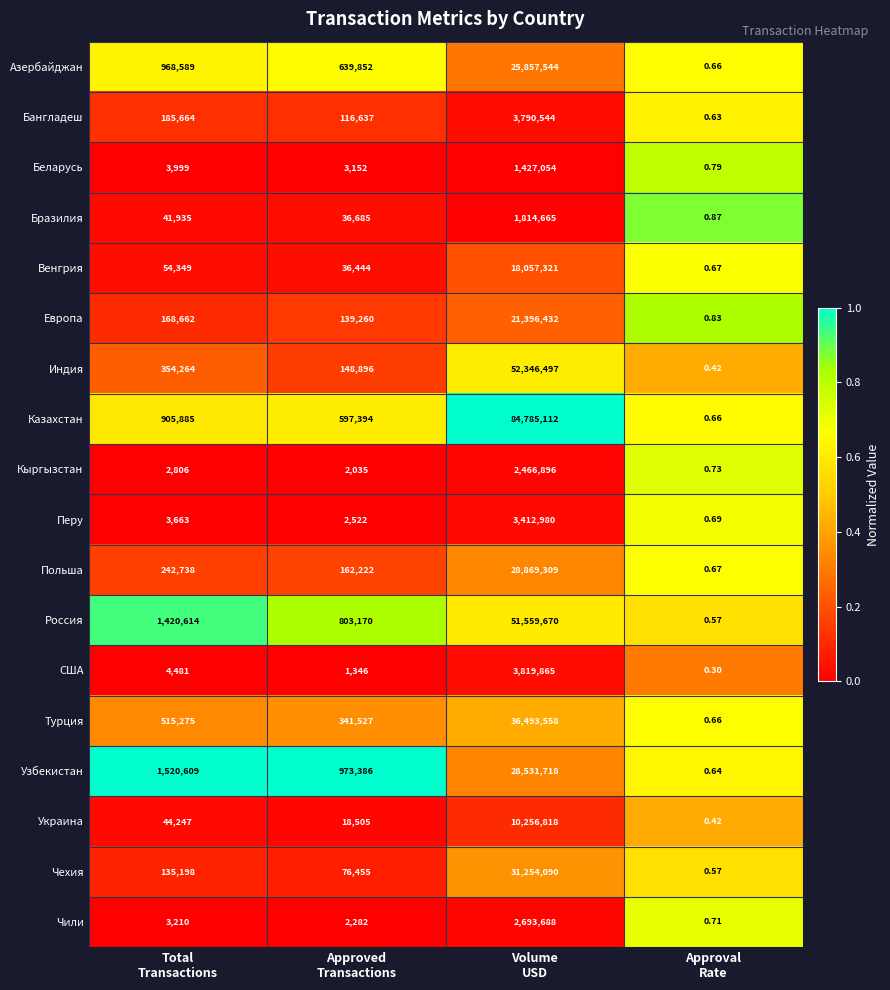

Which series has the widest spread of values?

Казахстан